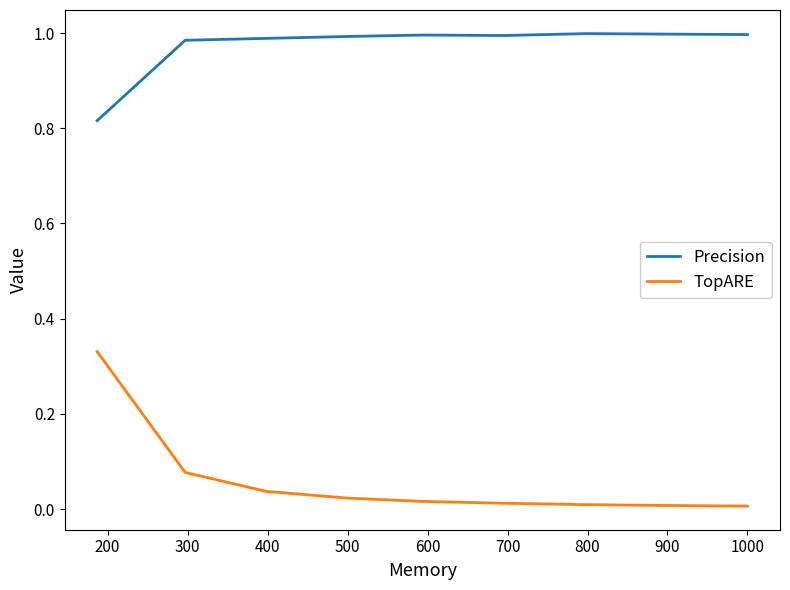

True or false: Precision and TopARE cross at least once.

False